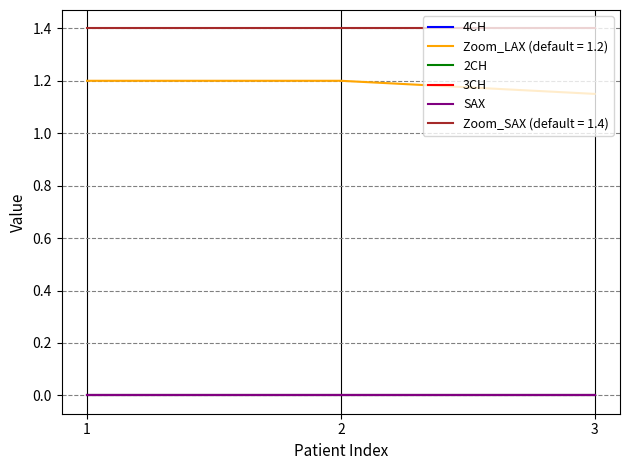

How many lines are shown in the chart?

6